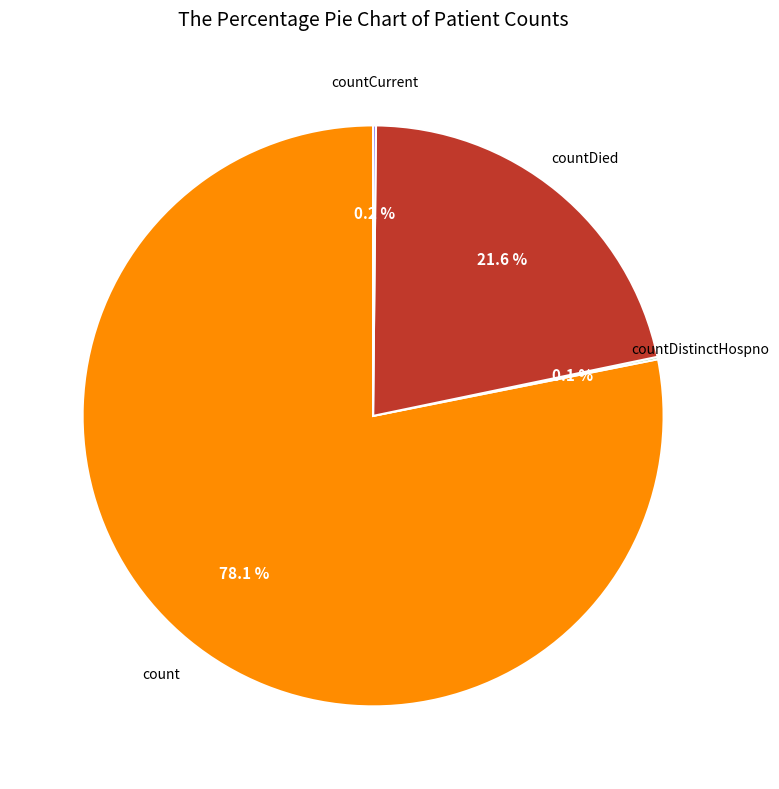

Is there any slice that represents more than half of the pie?

Yes